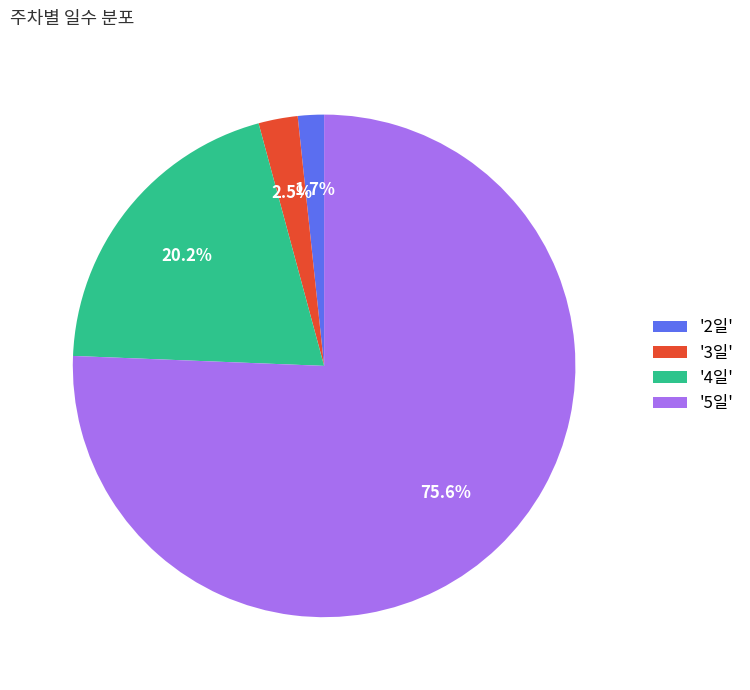

How much of the chart is everything except '3일'?

97.5%